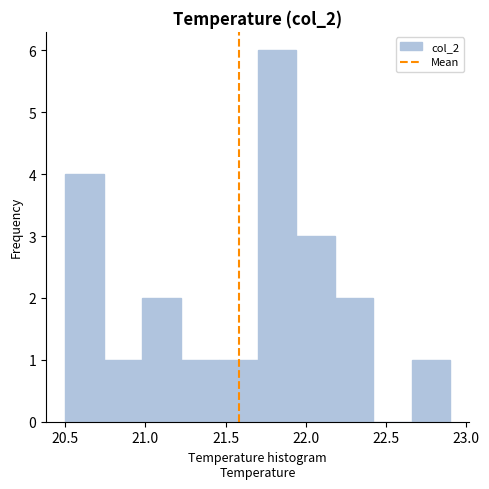

Reading left to right, transcribe this chart: for each bar, give the range it covers on the x-axis and its height. Neither the bar edges nor the heights are printed on the chart, so give them approximately, as read against the axes.

20.50 to 20.74: 4
20.74 to 20.98: 1
20.98 to 21.22: 2
21.22 to 21.46: 1
21.46 to 21.70: 1
21.70 to 21.94: 6
21.94 to 22.18: 3
22.18 to 22.42: 2
22.42 to 22.66: 0
22.66 to 22.90: 1